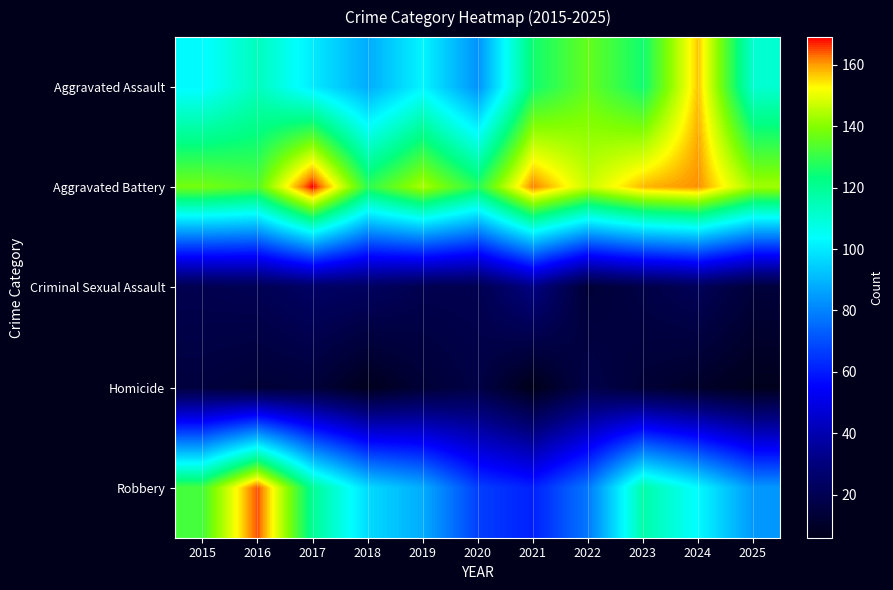

How many data points does each series have?

11